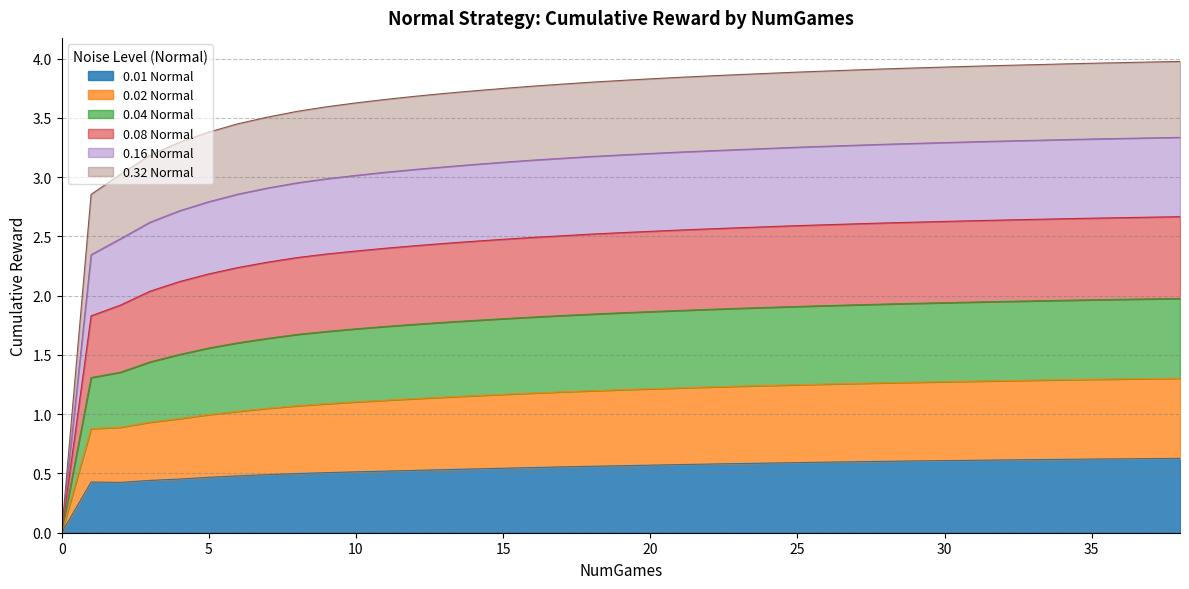

What is the total value across all series at 10?

3.6